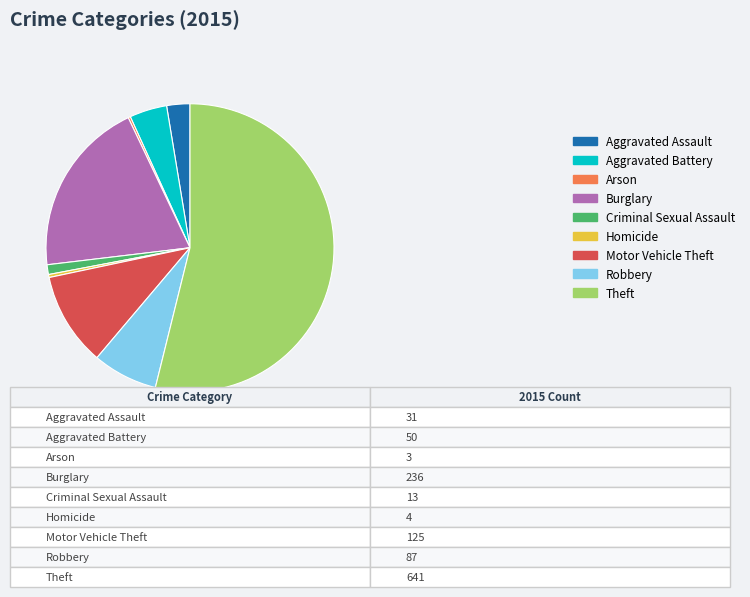

Approximately how many times larger is the value at Criminal Sexual Assault compared to Aggravated Assault?

0.4